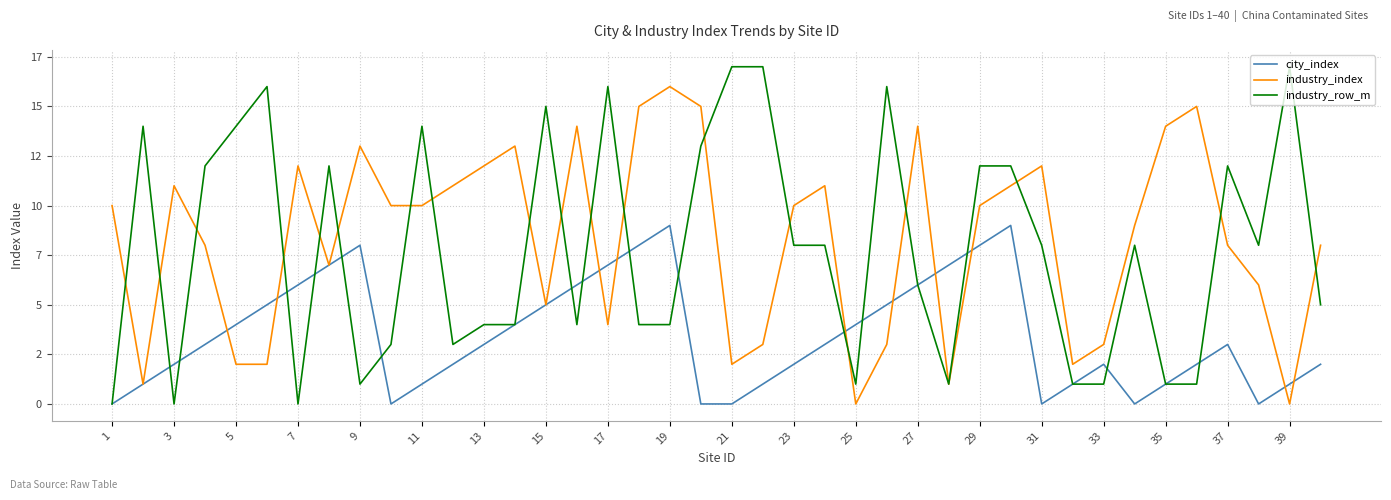

Which series ends up on top after the final intersection of industry_index and industry_row_m?

industry_index